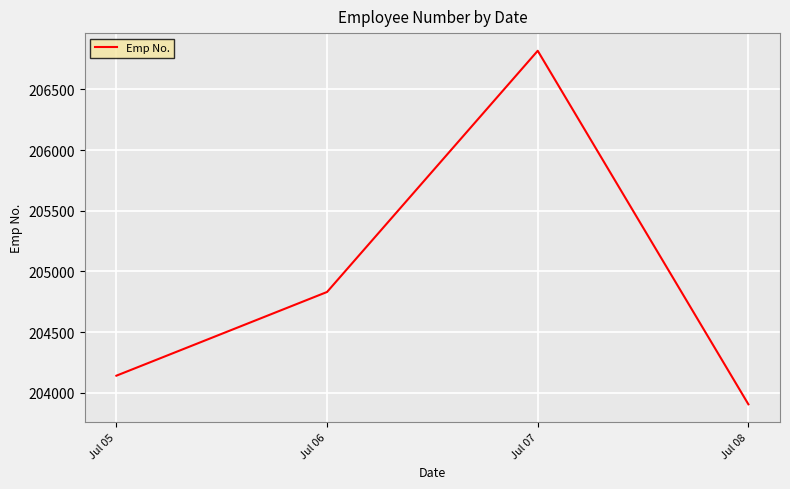

The chart shows a value of 100772 at Jul 05. True or false?

False